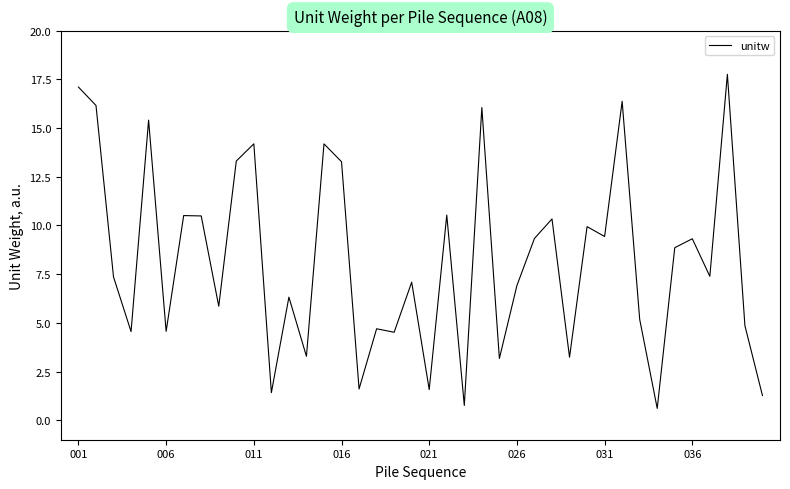

What is the greatest value displayed?

17.8